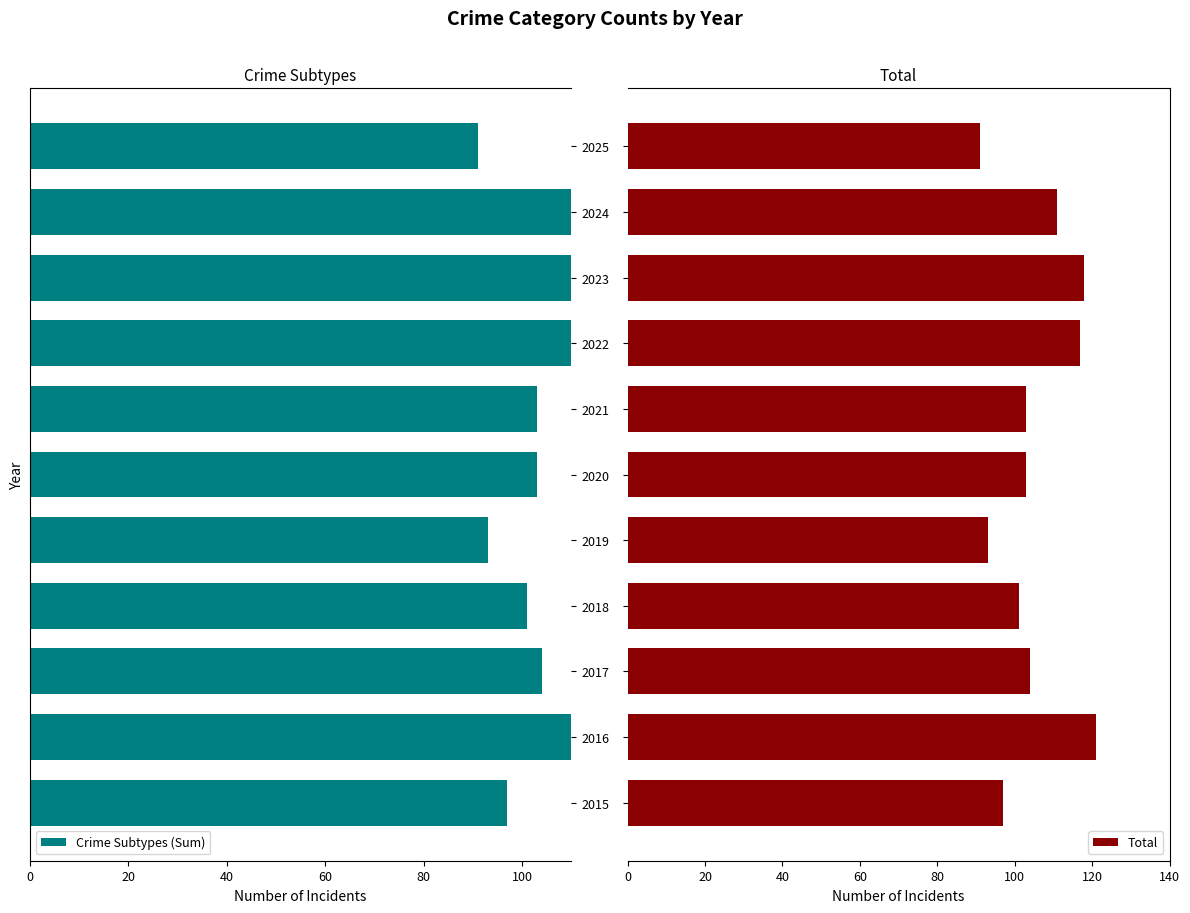

How many bars are there in each group?

2